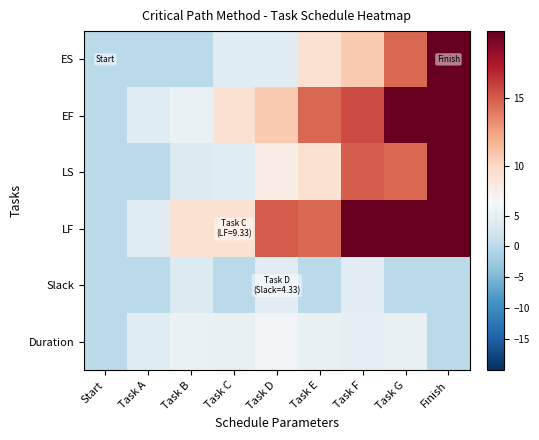

Which has a higher value, Task D or Task B?

Task D